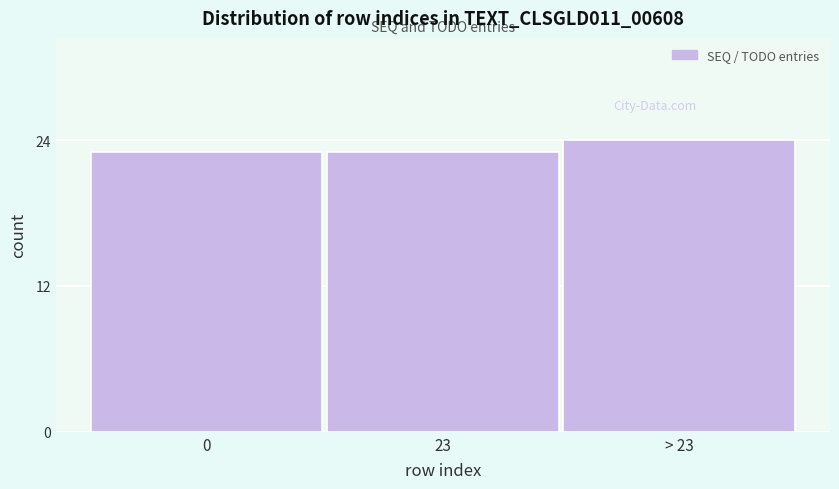

Reading right to left, extract all data points from this chart.

24	23	23